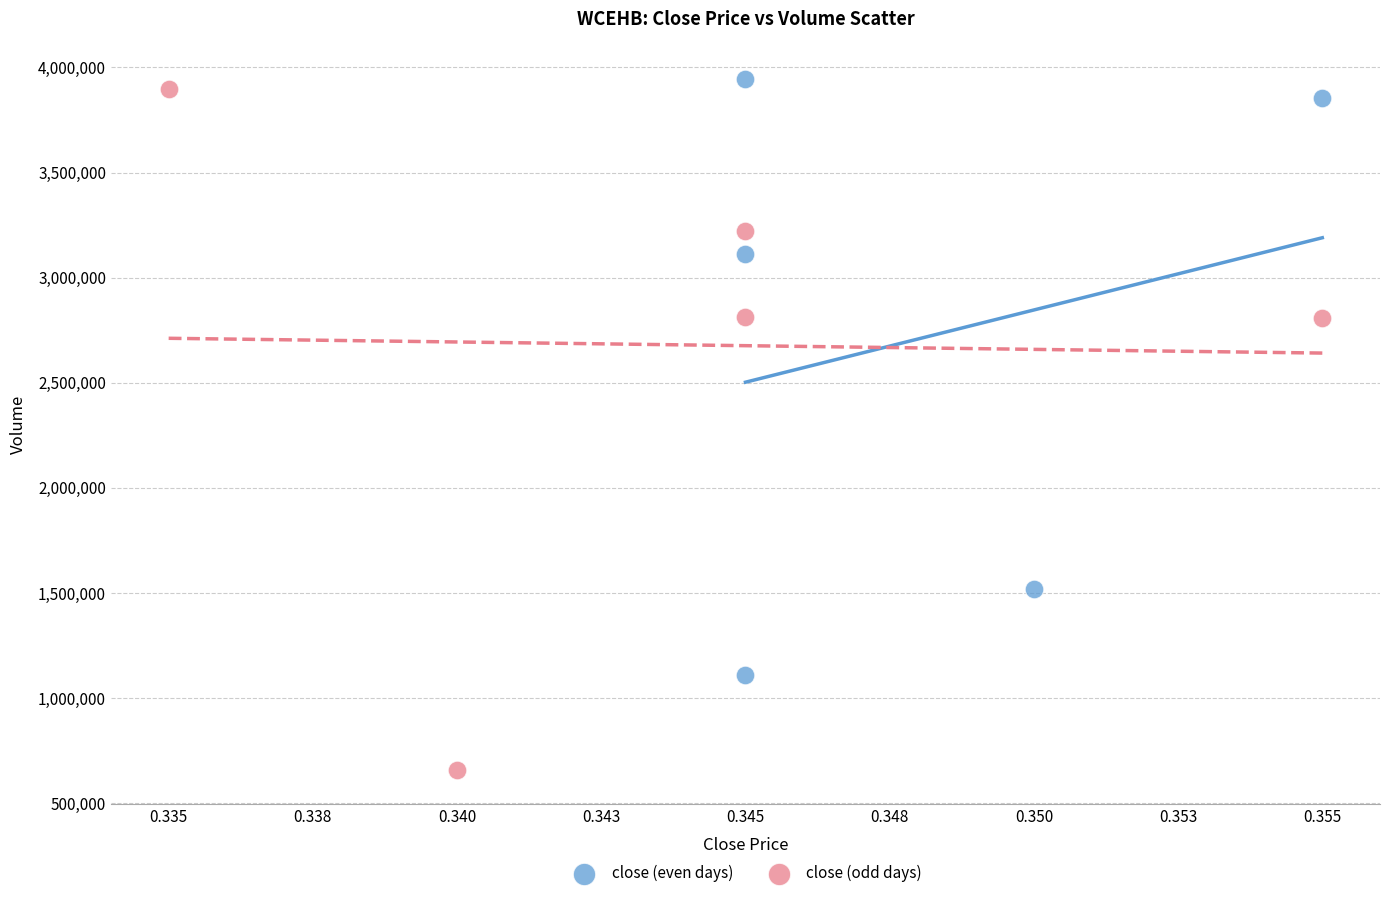

Which series has the largest Y range (max minus min)?

close (odd days)